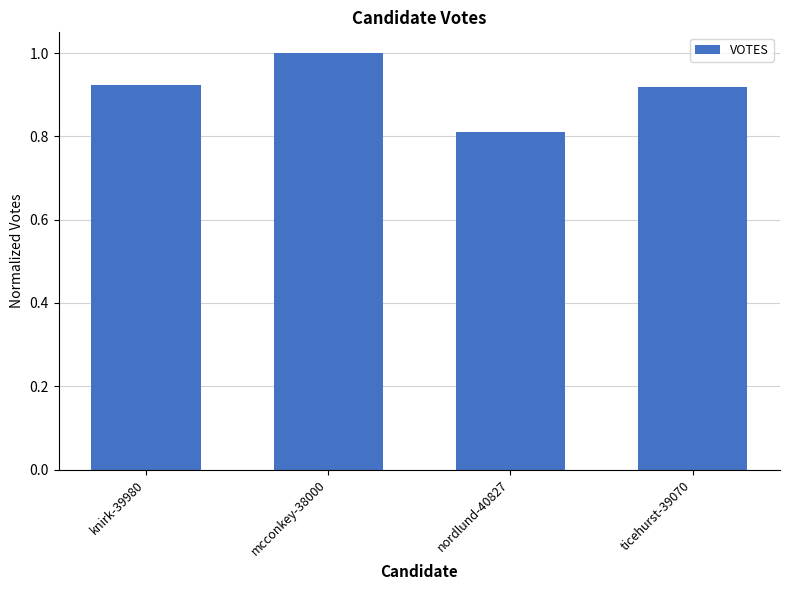

What is the sum of all values?

3.7